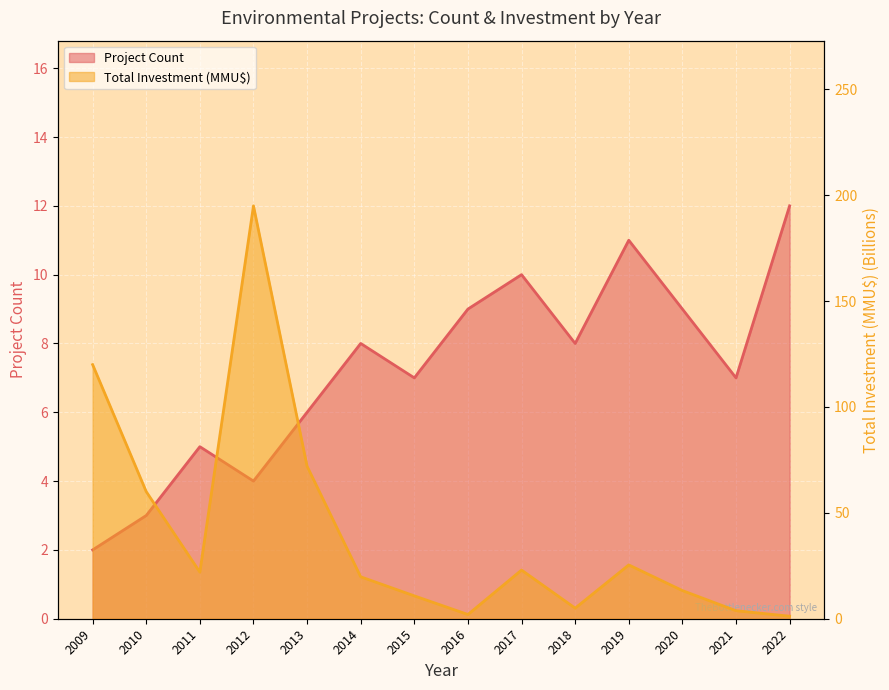

What is the value of the Project Count point at the 4th from the left?

4.0